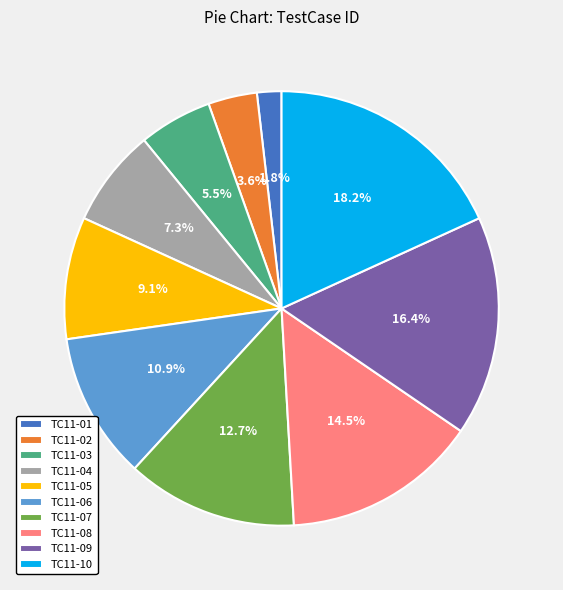

The TC11-04 slice represents 1% of the pie. True or false?

False